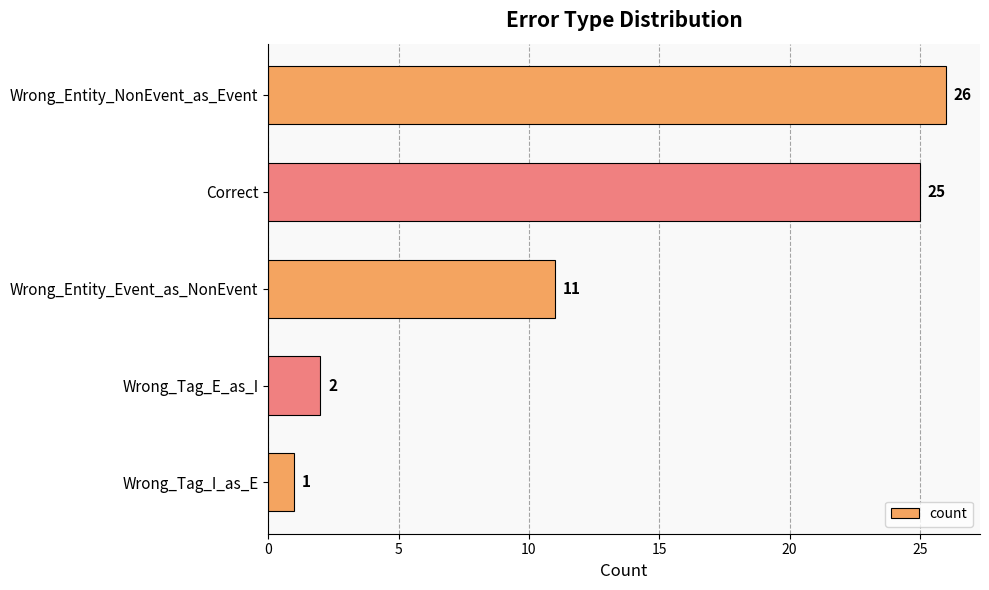

What is the average value?

13